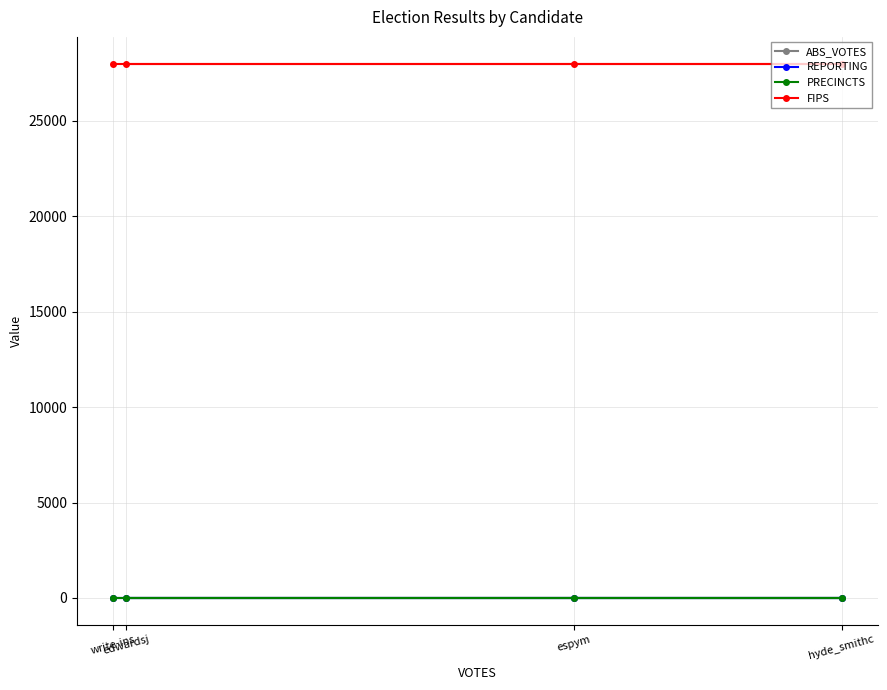

Reading right to left, what are all the values shown in this chart?

ABS_VOTES: write-ins=0	hyde_smithc=0	espym=0	edwardsj=0
REPORTING: write-ins=21	hyde_smithc=21	espym=21	edwardsj=21
PRECINCTS: write-ins=21	hyde_smithc=21	espym=21	edwardsj=21
FIPS: write-ins=28005	hyde_smithc=28005	espym=28005	edwardsj=28005